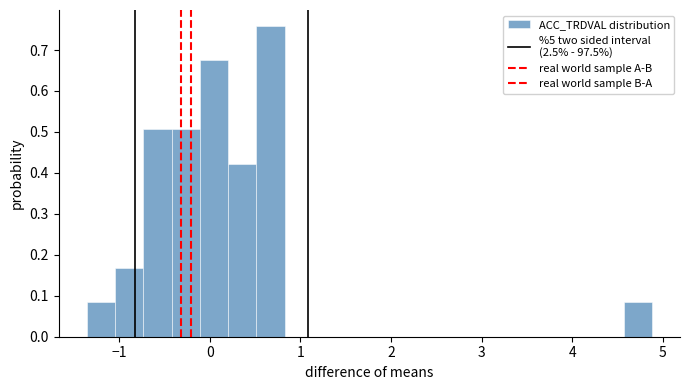

Read against the x-axis, roughly where is the centre of the tallest bar?

0.7